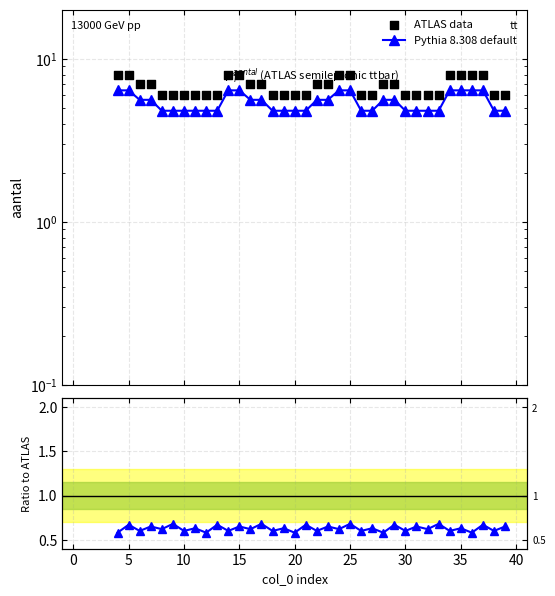

Which series has the largest total across all categories?

ATLAS data